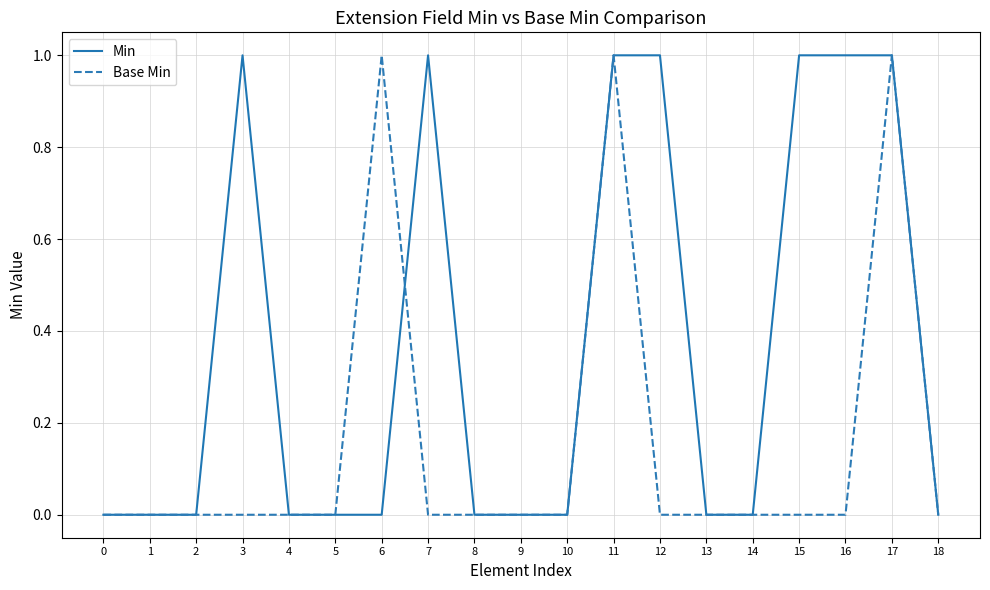

The value of Base Min at 12 is 0. True or false?

True